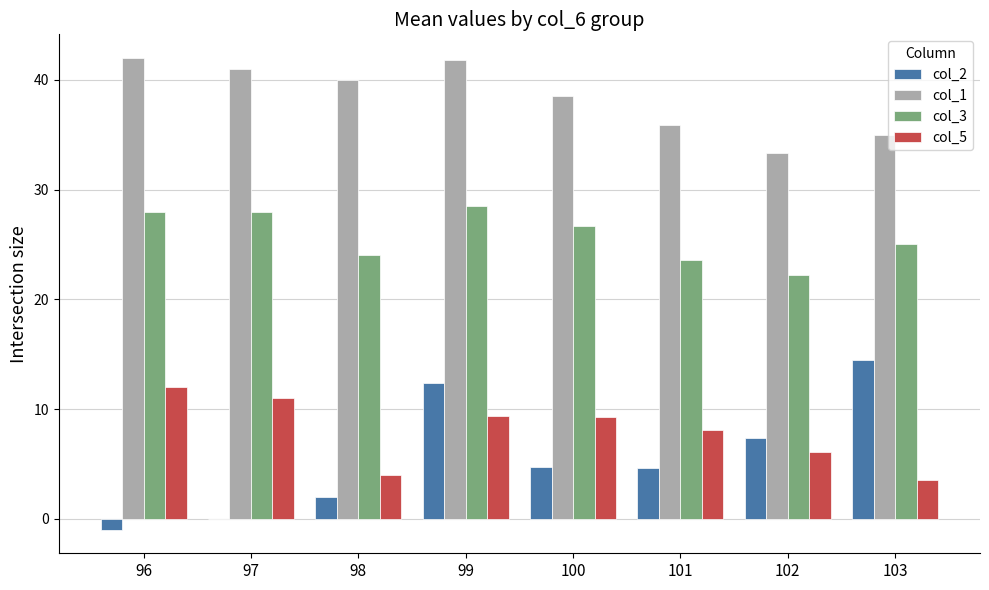

Is it true that col_5 equals 6.8 at 97?

False